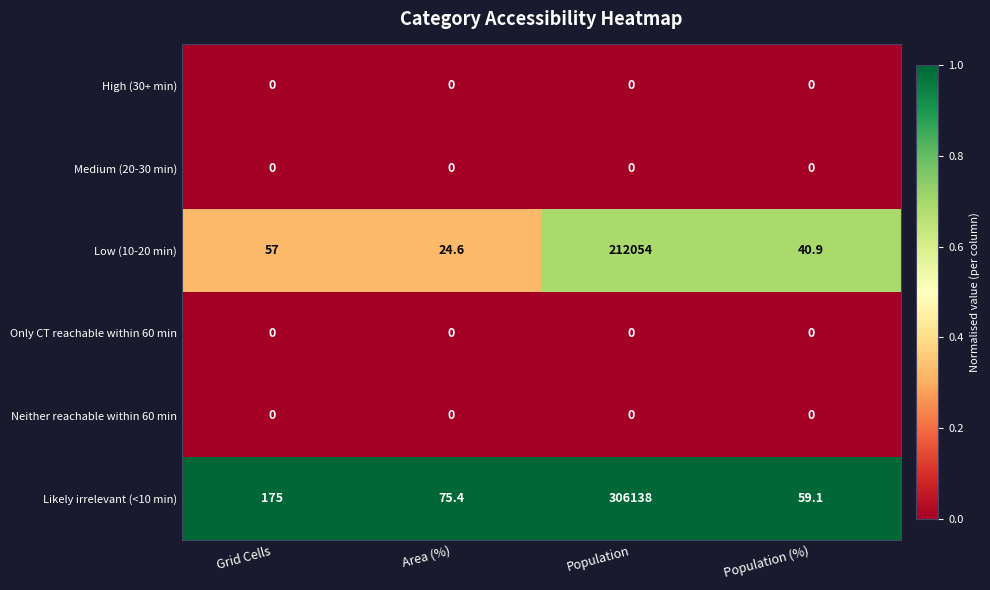

What is the difference between the highest and lowest values at Population (%)?

59.1